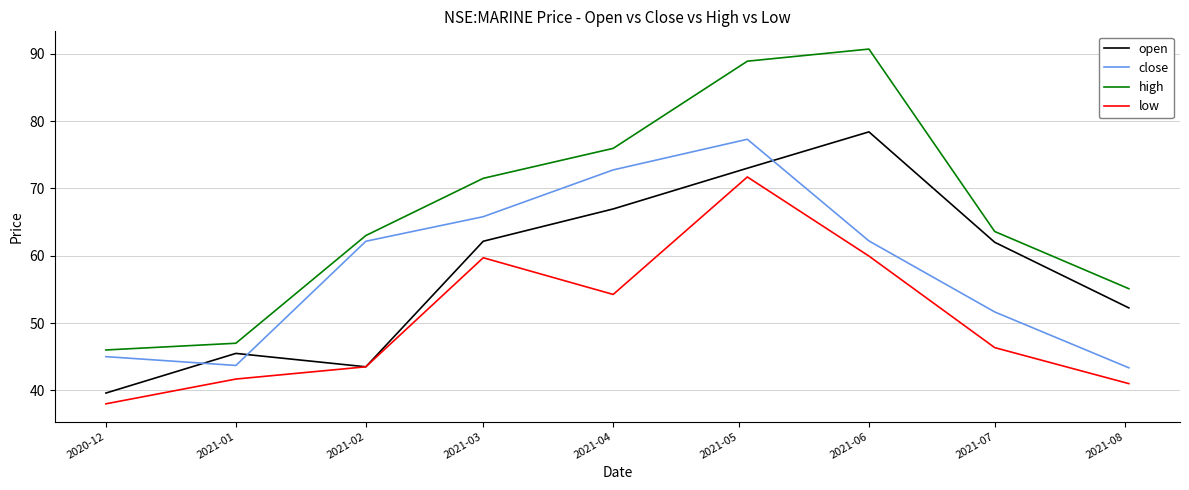

Which series has the largest total across all categories?

high